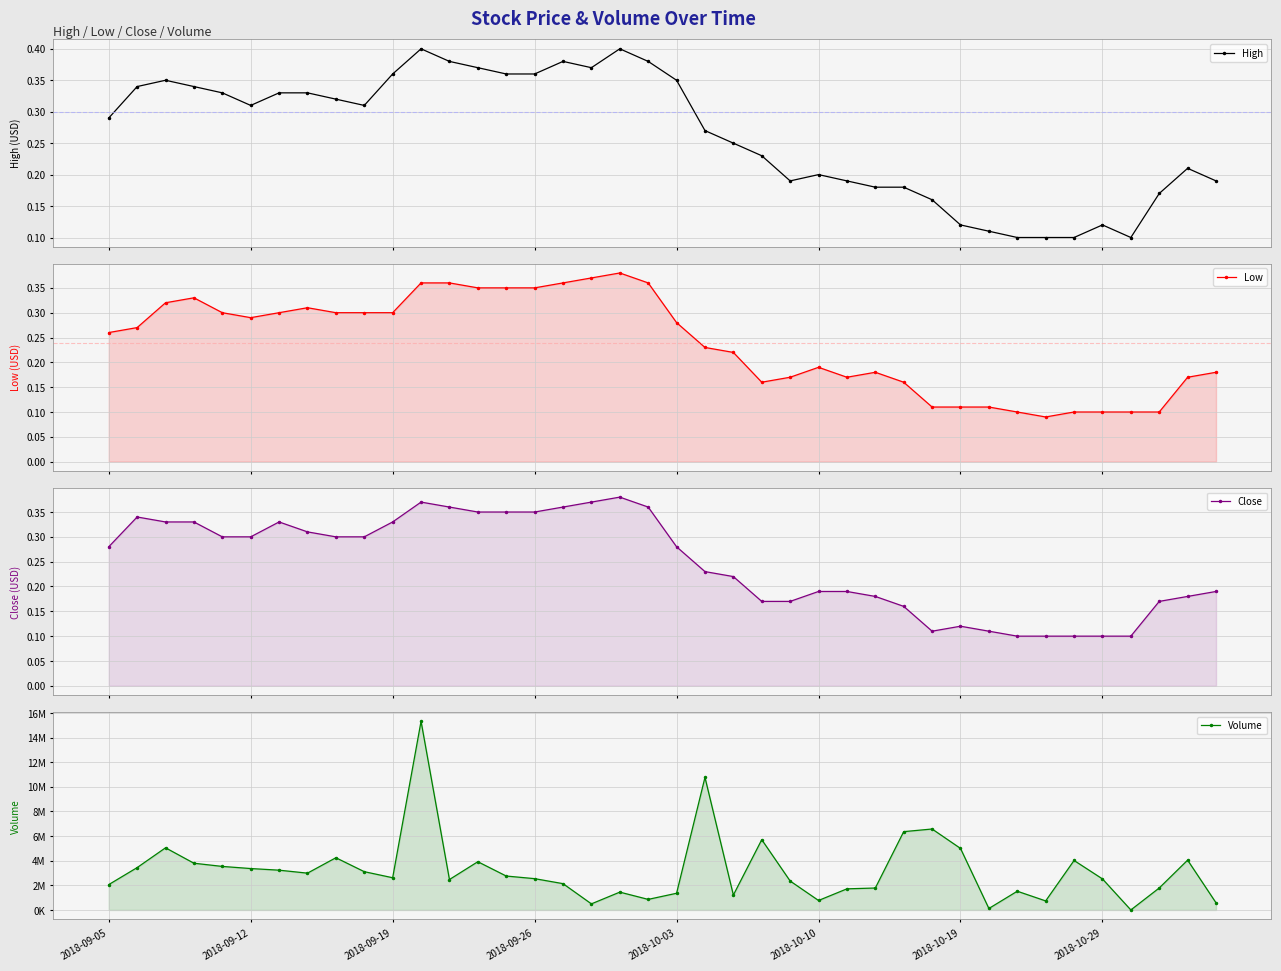

At which category does the chart reach its minimum across all series?

33